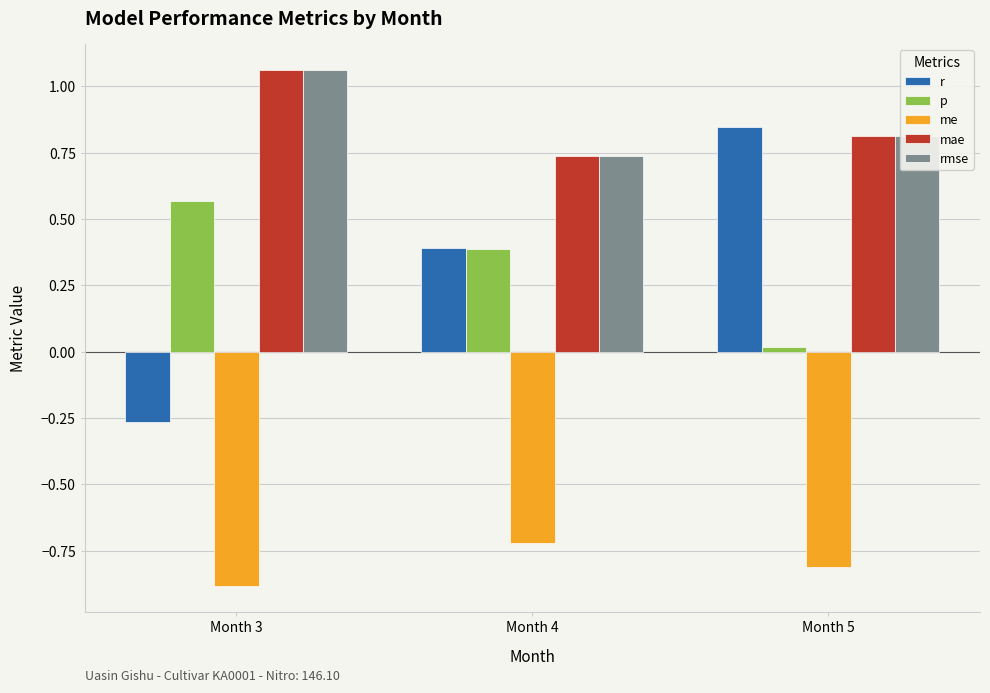

What is the spread (max minus min) of values at Month 3?

1.9